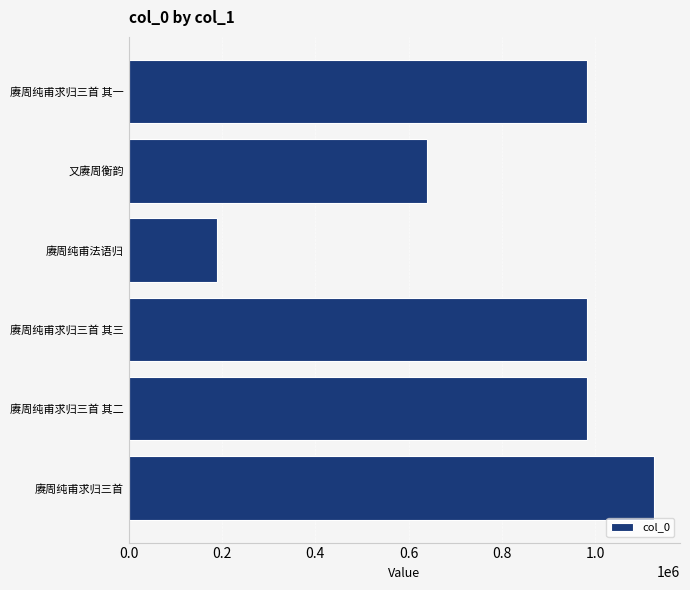

What is the sum of the values at 赓周纯甫法语归 and 赓周纯甫求归三首 其一?

1172902